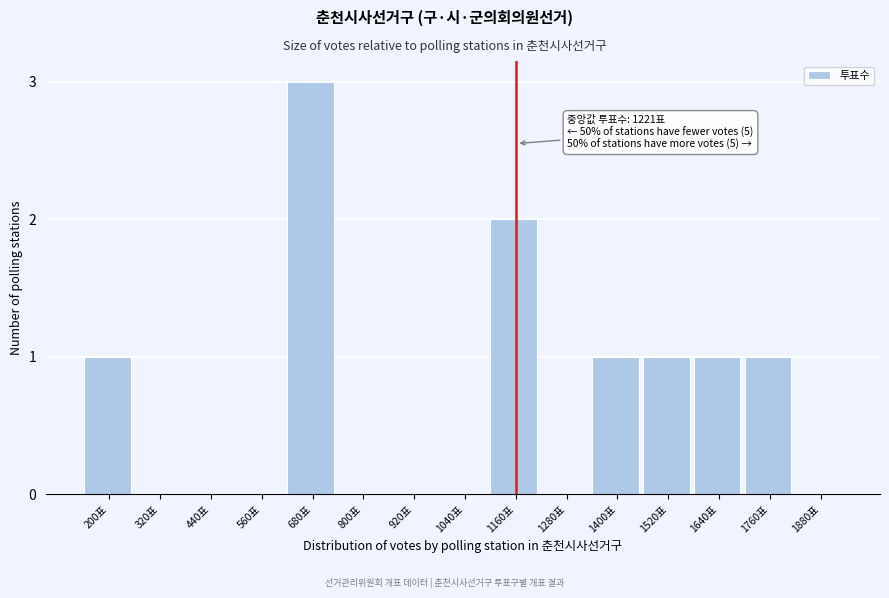

Reading left to right, transcribe all the data shown in this chart.

200표=1	320표=0	440표=0	560표=0	680표=3	800표=0	920표=0	1040표=0	1160표=2	1280표=0	1400표=1	1520표=1	1640표=1	1760표=1	1880표=0